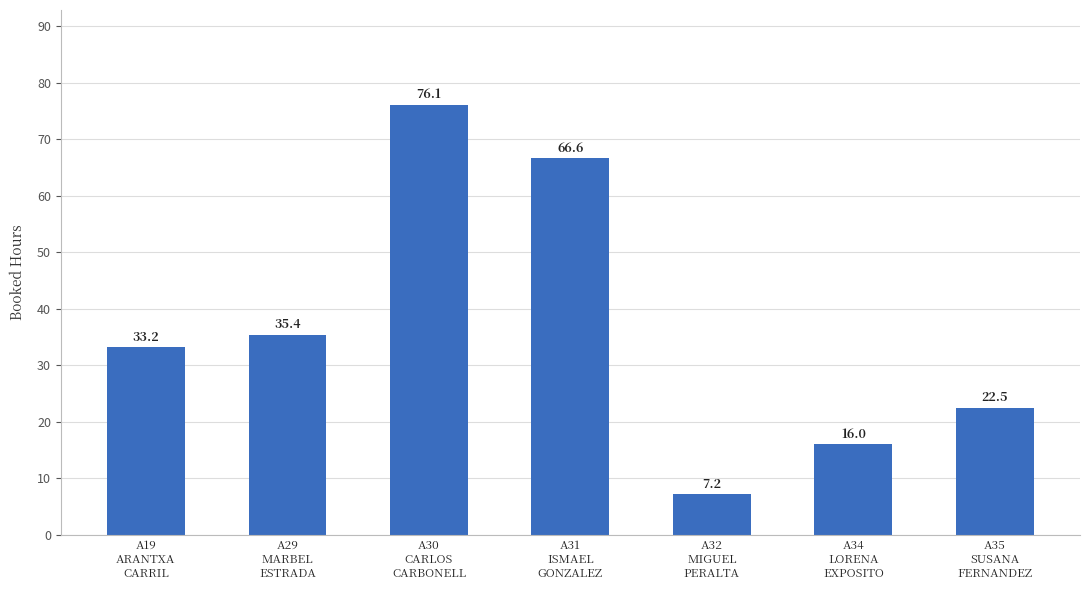

At which label does the data first exceed 33?

A19
ARANTXA
CARRIL